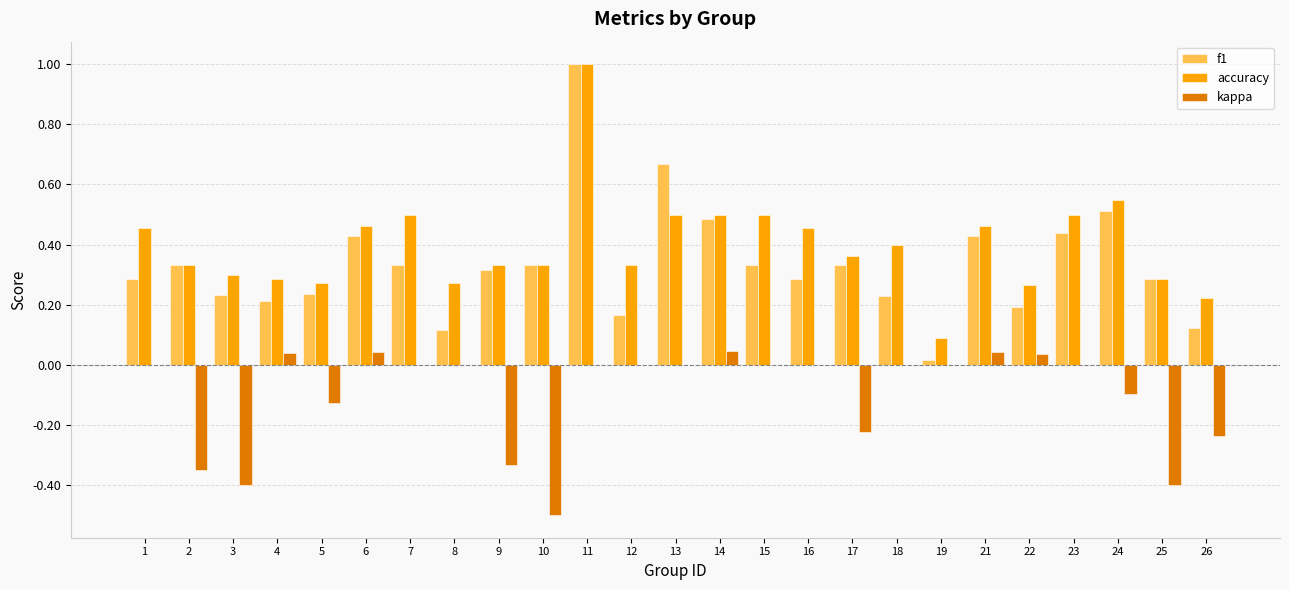

Which series has the largest total across all categories?

accuracy